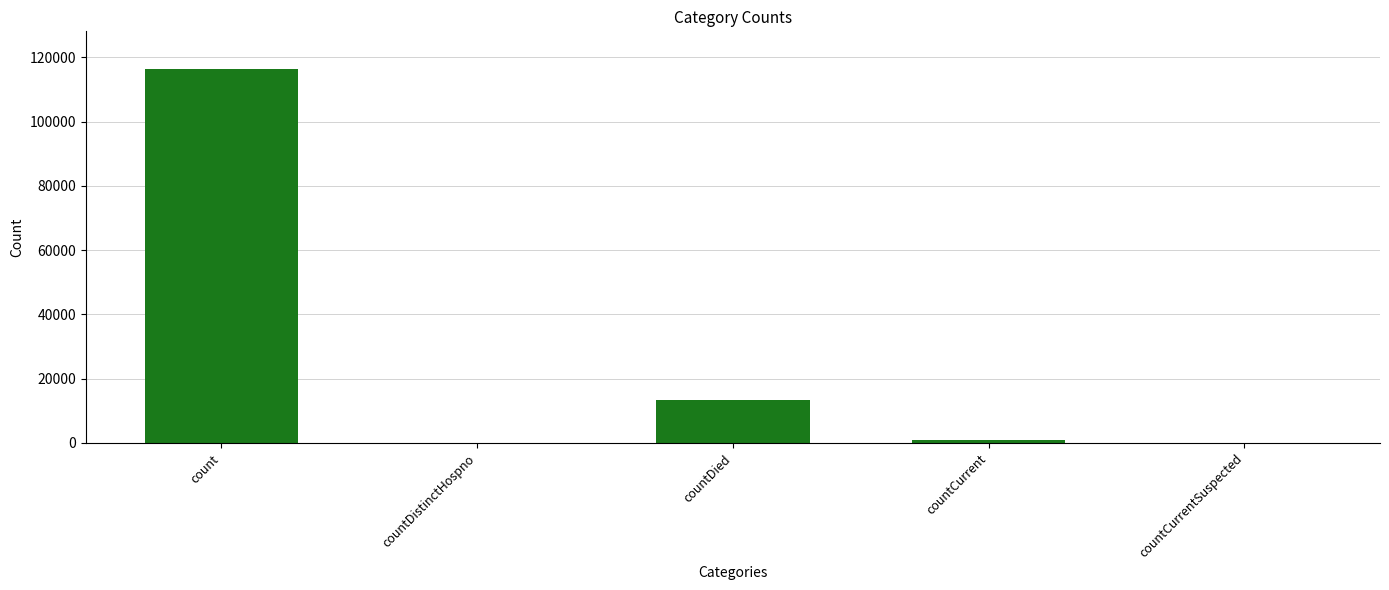

Between countDistinctHospno and count, which is larger?

count